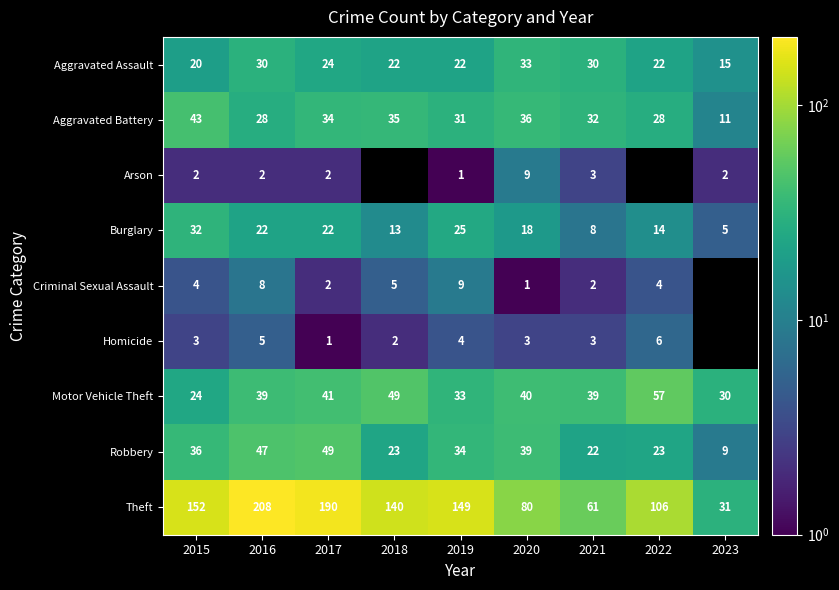

At how many categories does at least one series exceed 114?

5